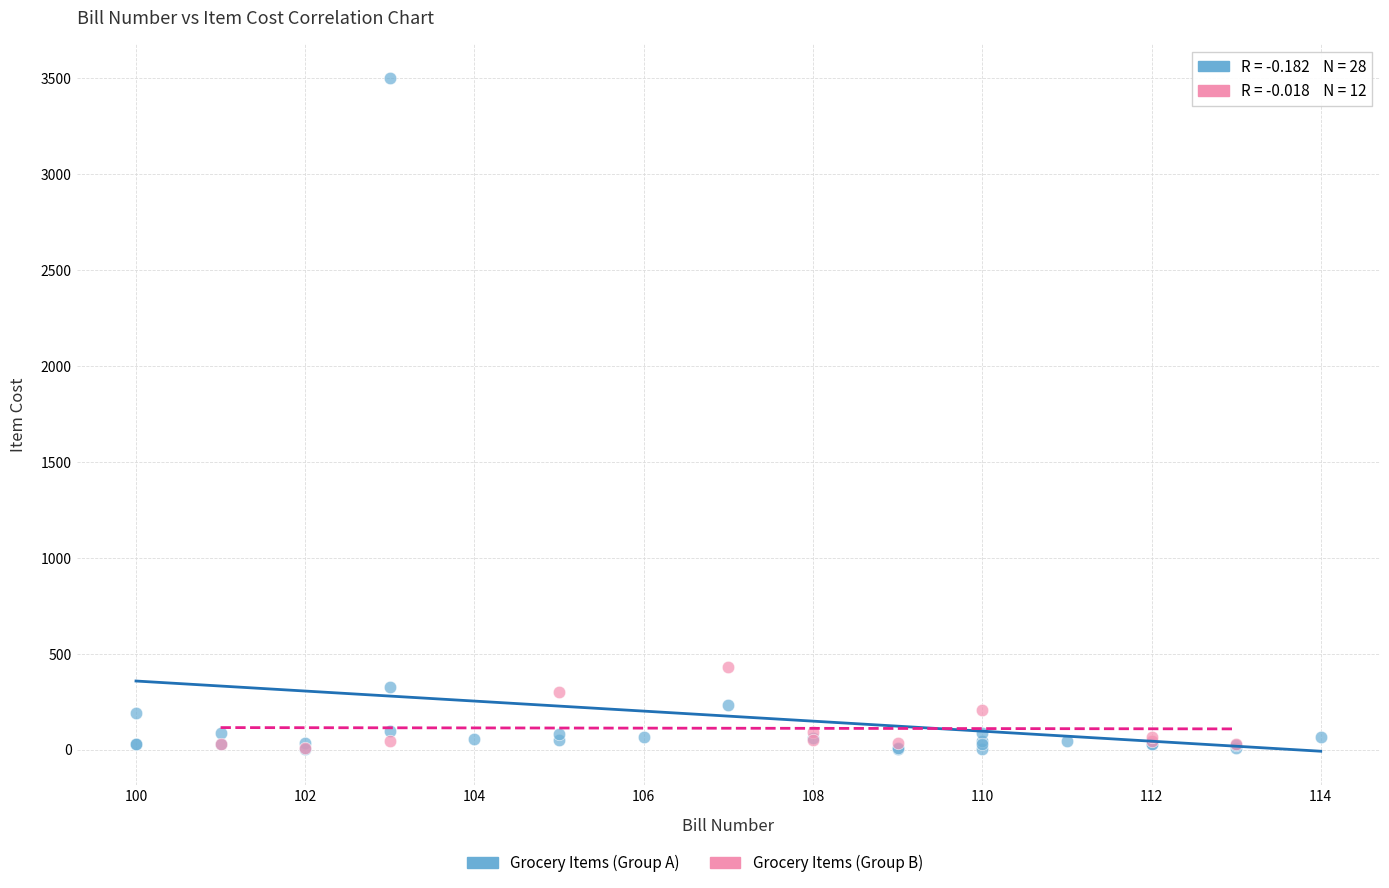

Which series has the widest spread of Y values?

Grocery Items (Group A)